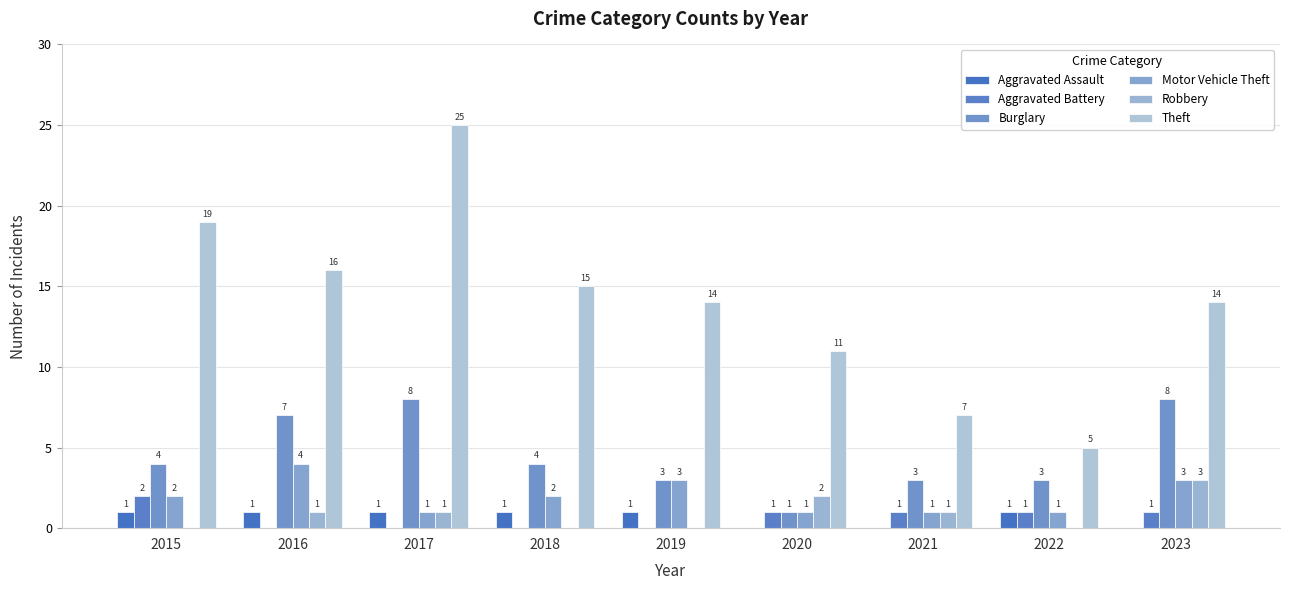

Count the number of categories in the chart.

9